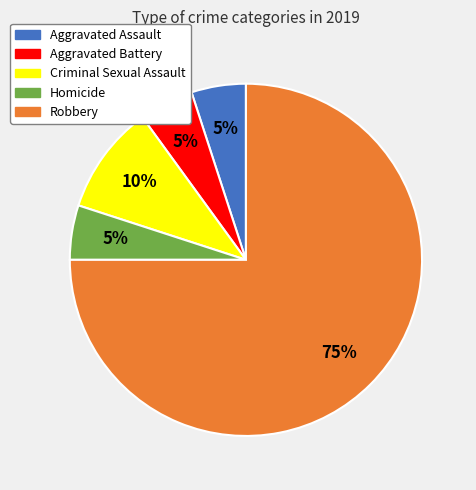

True or false: Criminal Sexual Assault accounts for 10% of the total.

True